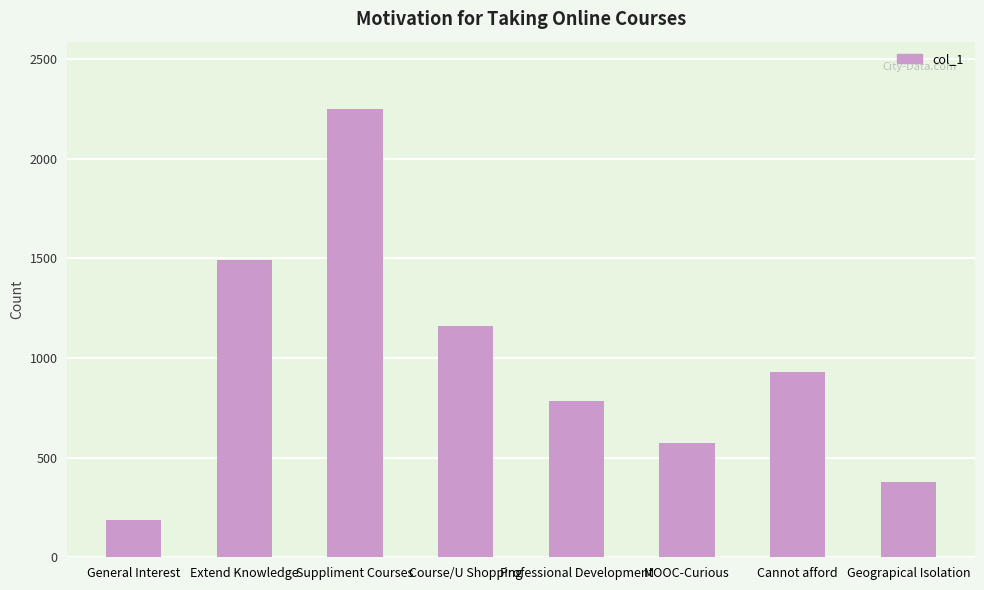

Reading right to left, transcribe all the data shown in this chart.

380	930	574	782	1162	2249	1493	186